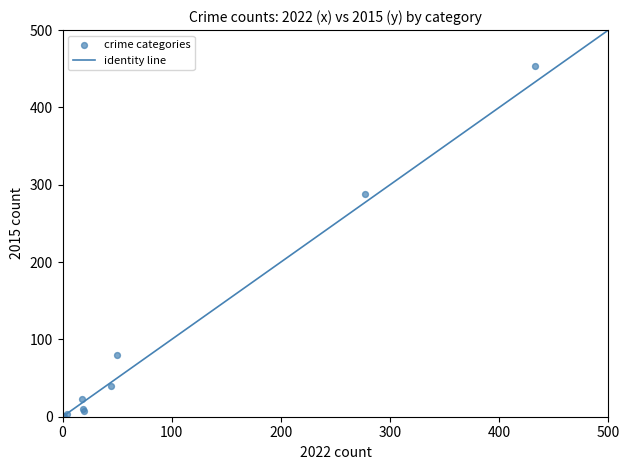

What Y value in the scatter plot is closest to 227?

288